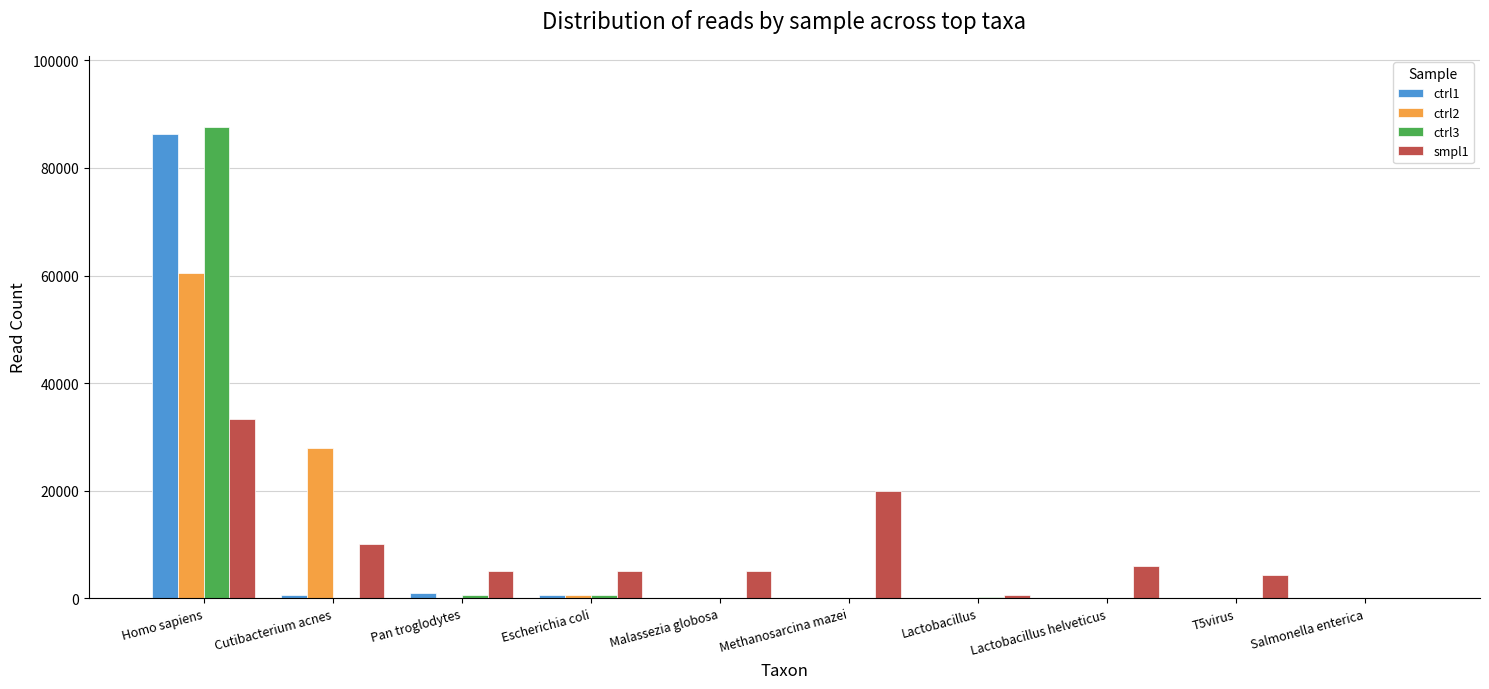

What is the total value across all series at Homo sapiens?

267771